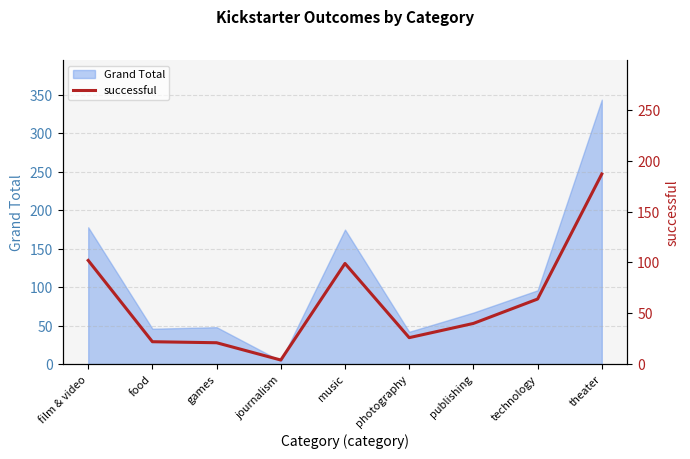

The Grand Total series shows 273 at film & video. True or false?

False